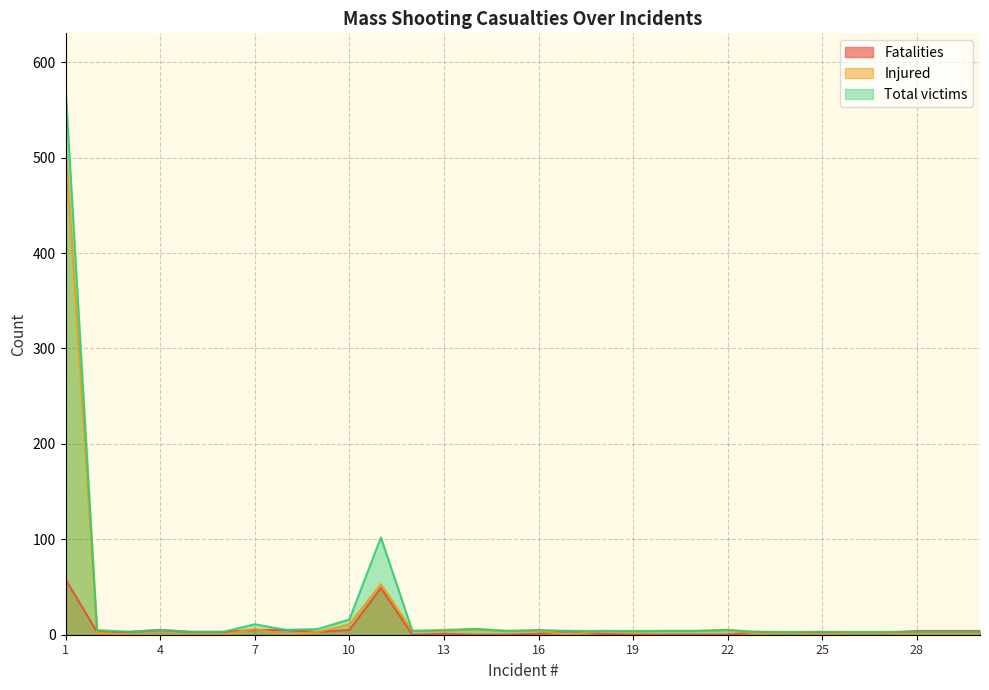

At which category is the sum across all series the highest?

1